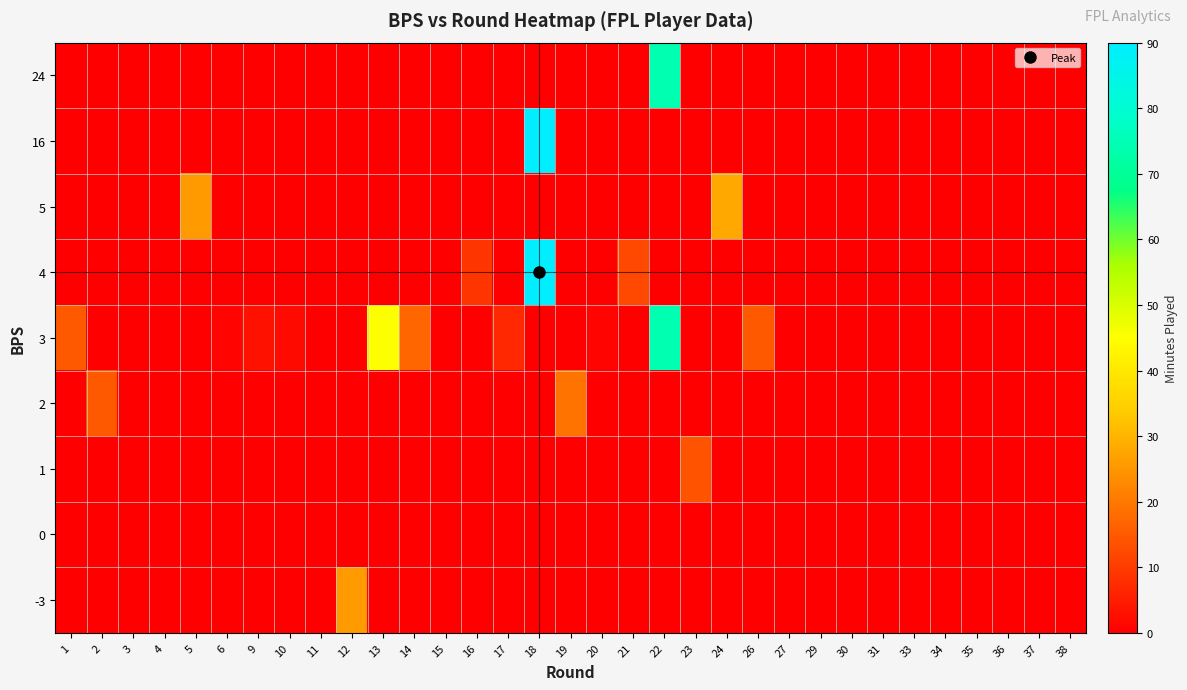

Reading left to right, transcribe all the data shown in this chart.

-3: 1=0	2=0	3=0	4=0	5=0	6=0	9=0	10=0	11=0	12=26	13=0	14=0	15=0	16=0	17=0	18=0	19=0	20=0	21=0	22=0	23=0	24=0	26=0	27=0	29=0	30=0	31=0	33=0	34=0	35=0	36=0	37=0	38=0
0: 1=0	2=0	3=0	4=0	5=0	6=0	9=0	10=0	11=0	12=0	13=0	14=0	15=0	16=0	17=0	18=0	19=0	20=0	21=0	22=0	23=0	24=0	26=0	27=0	29=0	30=0	31=0	33=0	34=0	35=0	36=0	37=0	38=0
1: 1=0	2=0	3=0	4=0	5=0	6=0	9=0	10=0	11=0	12=0	13=0	14=0	15=0	16=0	17=0	18=0	19=0	20=0	21=0	22=0	23=14	24=0	26=0	27=0	29=0	30=0	31=0	33=0	34=0	35=0	36=0	37=0	38=0
2: 1=0	2=15	3=0	4=0	5=0	6=0	9=0	10=0	11=0	12=0	13=0	14=0	15=0	16=0	17=0	18=0	19=19	20=0	21=0	22=0	23=0	24=0	26=0	27=0	29=0	30=0	31=0	33=0	34=0	35=0	36=0	37=0	38=0
3: 1=15	2=0	3=0	4=0	5=0	6=1	9=3	10=2	11=0	12=0	13=45	14=17	15=0	16=0	17=7	18=0	19=0	20=1	21=0	22=74	23=0	24=0	26=15	27=0	29=0	30=0	31=0	33=0	34=0	35=0	36=0	37=0	38=0
4: 1=0	2=0	3=0	4=0	5=0	6=0	9=0	10=0	11=0	12=0	13=0	14=0	15=0	16=9	17=0	18=90	19=0	20=0	21=12	22=0	23=0	24=0	26=0	27=0	29=0	30=0	31=0	33=0	34=0	35=0	36=0	37=0	38=0
5: 1=0	2=0	3=0	4=0	5=26	6=0	9=0	10=0	11=0	12=0	13=0	14=0	15=0	16=0	17=0	18=0	19=0	20=0	21=0	22=0	23=0	24=28	26=0	27=0	29=0	30=0	31=0	33=0	34=0	35=0	36=0	37=0	38=0
16: 1=0	2=0	3=0	4=0	5=0	6=0	9=0	10=0	11=0	12=0	13=0	14=0	15=0	16=0	17=0	18=90	19=0	20=0	21=0	22=0	23=0	24=0	26=0	27=0	29=0	30=0	31=0	33=0	34=0	35=0	36=0	37=0	38=0
24: 1=0	2=0	3=0	4=0	5=0	6=0	9=0	10=0	11=0	12=0	13=0	14=0	15=0	16=0	17=0	18=0	19=0	20=0	21=0	22=74	23=0	24=0	26=0	27=0	29=0	30=0	31=0	33=0	34=0	35=0	36=0	37=0	38=0